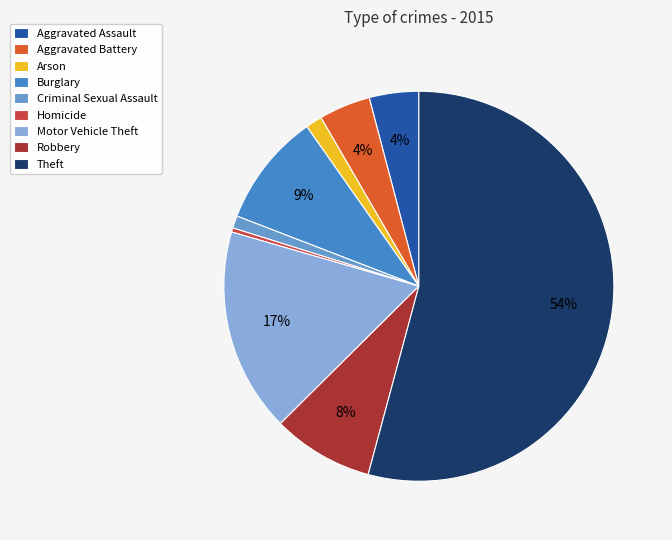

How many slices are in this pie chart?

9